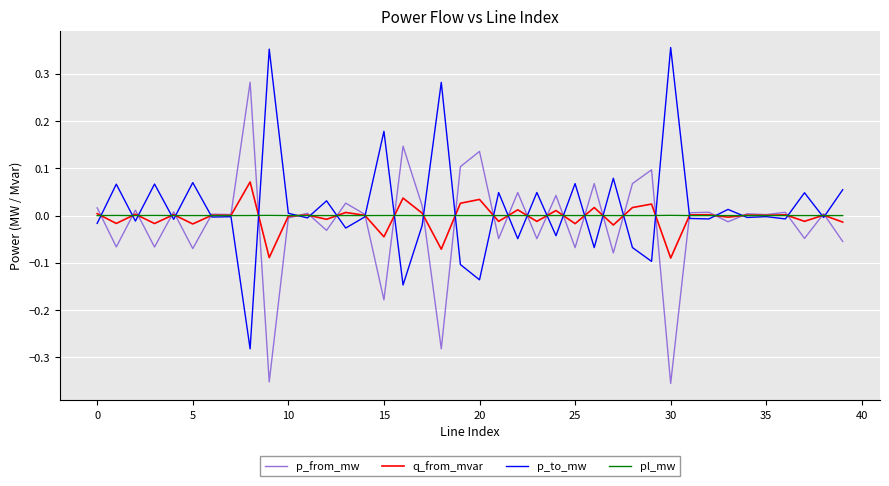

Does the chart display data point markers on the line(s)?

No